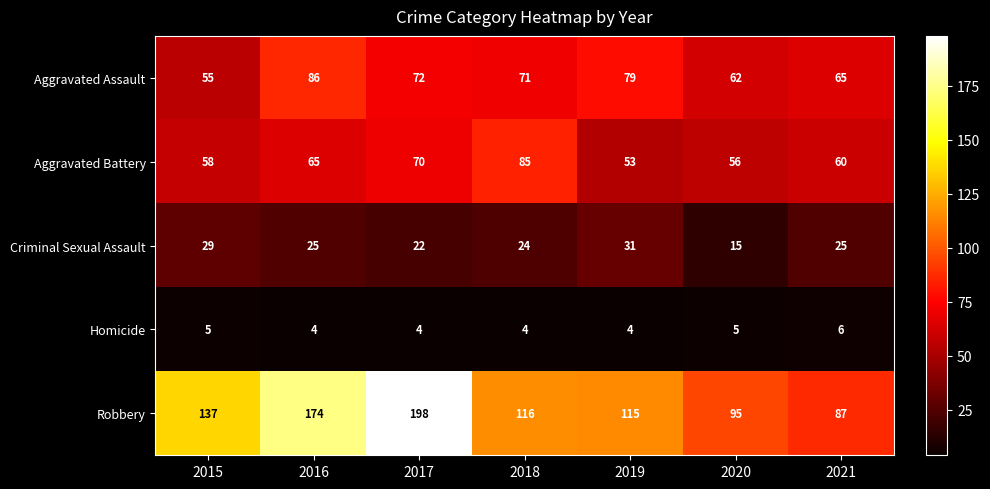

List the series in order of their peak value, highest first.

Robbery, Aggravated Assault, Aggravated Battery, Criminal Sexual Assault, Homicide